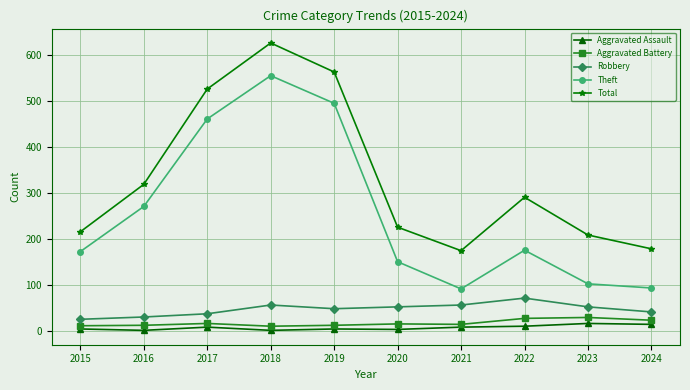

What is the greatest value displayed?

626